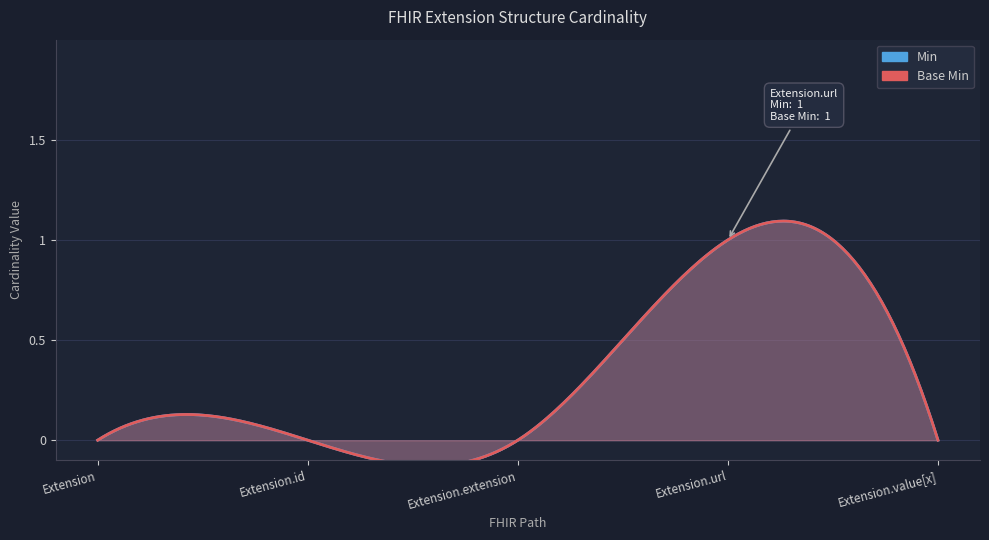

True or false: Base Min and Min cross at least once.

False